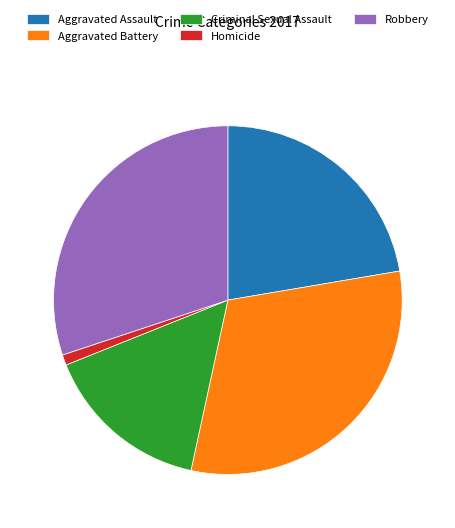

Combined, do Criminal Sexual Assault and Aggravated Assault account for over 50%?

No